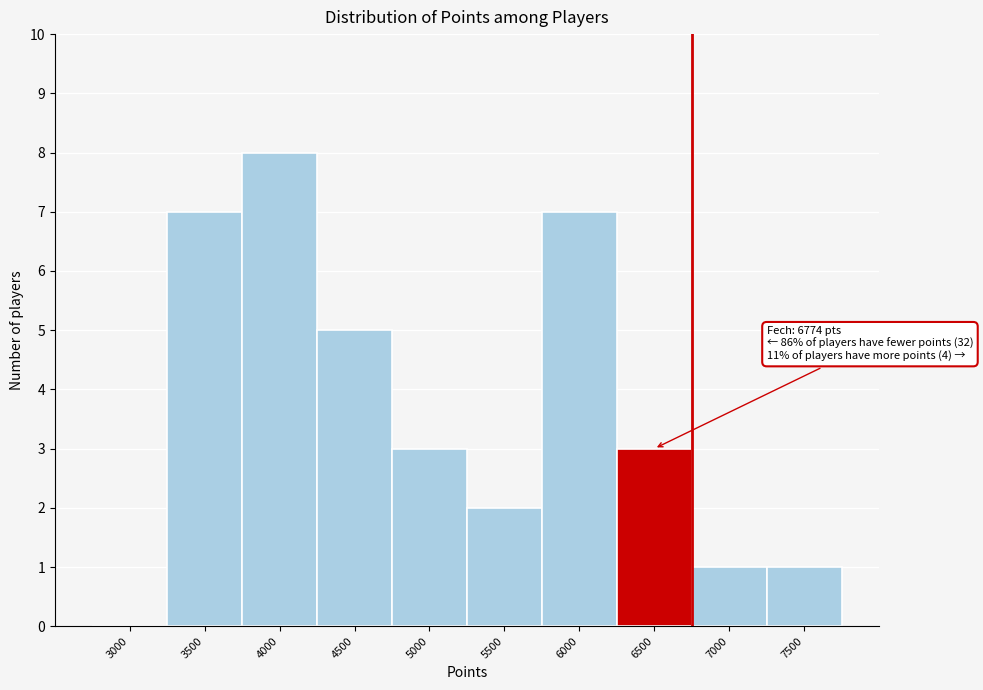

Reading left to right, what are all the values shown in this chart?

3000=0	3500=7	4000=8	4500=5	5000=3	5500=2	6000=7	6500=3	7000=1	7500=1